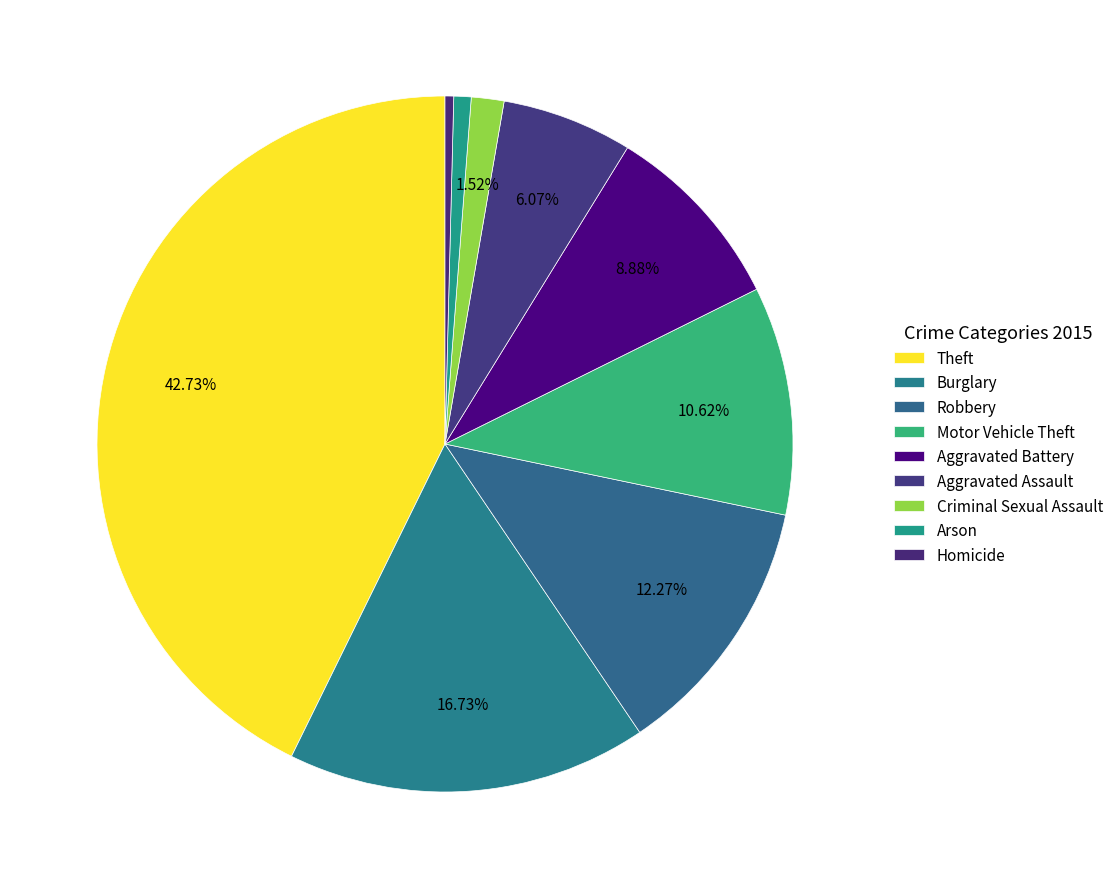

What is the largest slice in the pie chart?

Theft